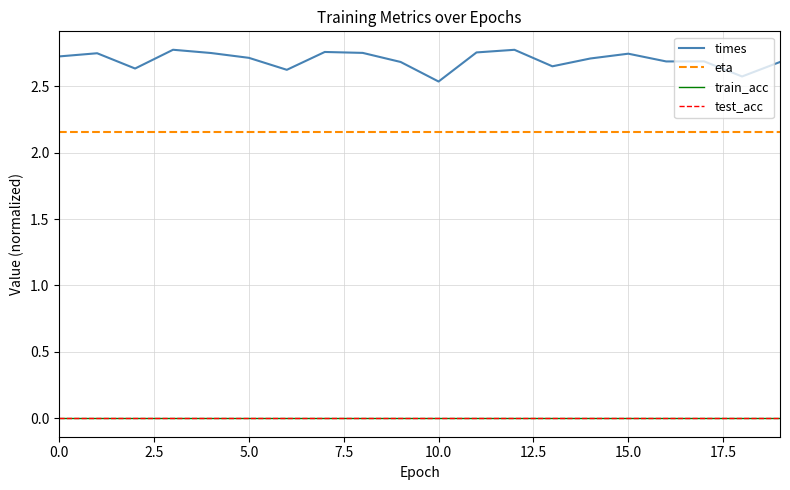

Does the chart have visible grid lines?

Yes